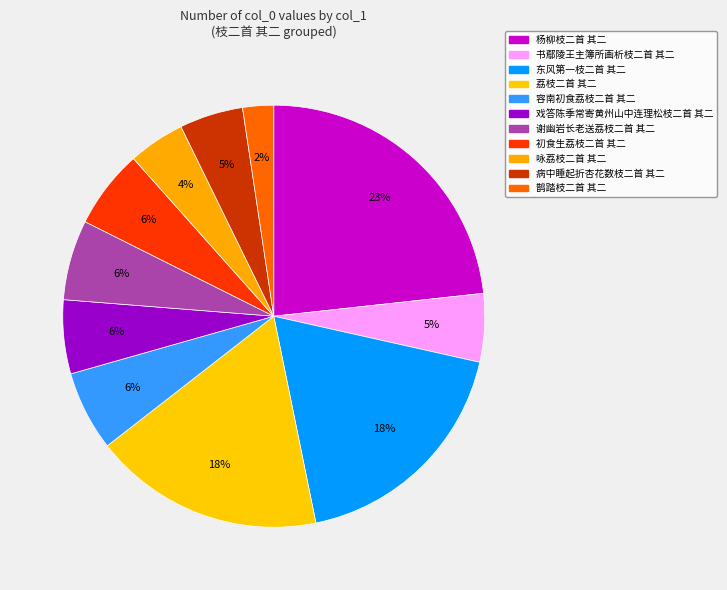

To the nearest percent, what is the average slice percentage?

9%